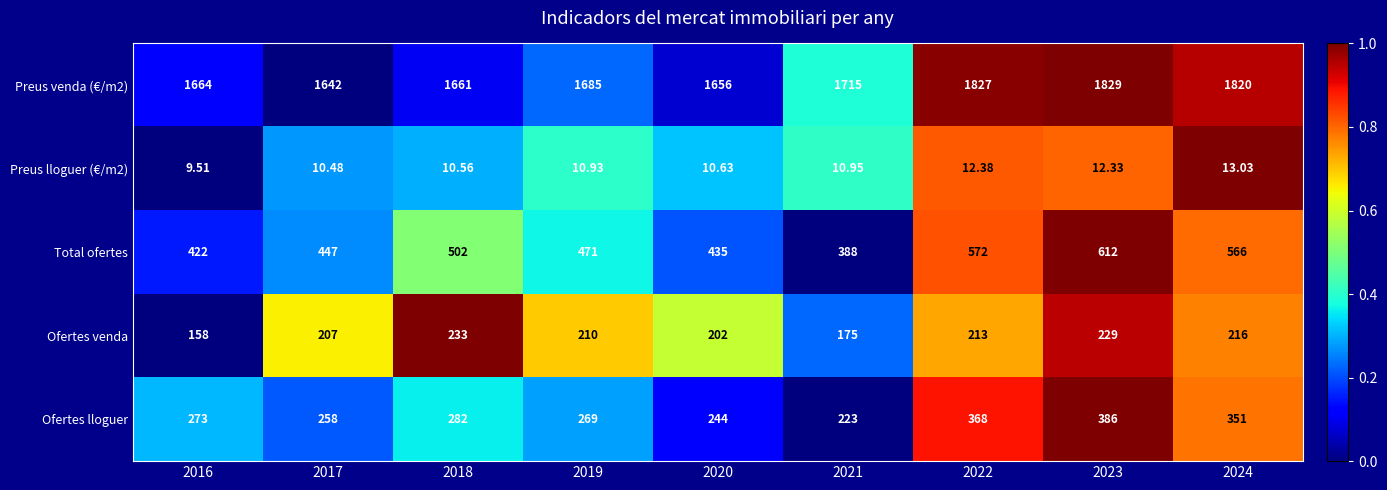

How many series are shown in this chart?

5